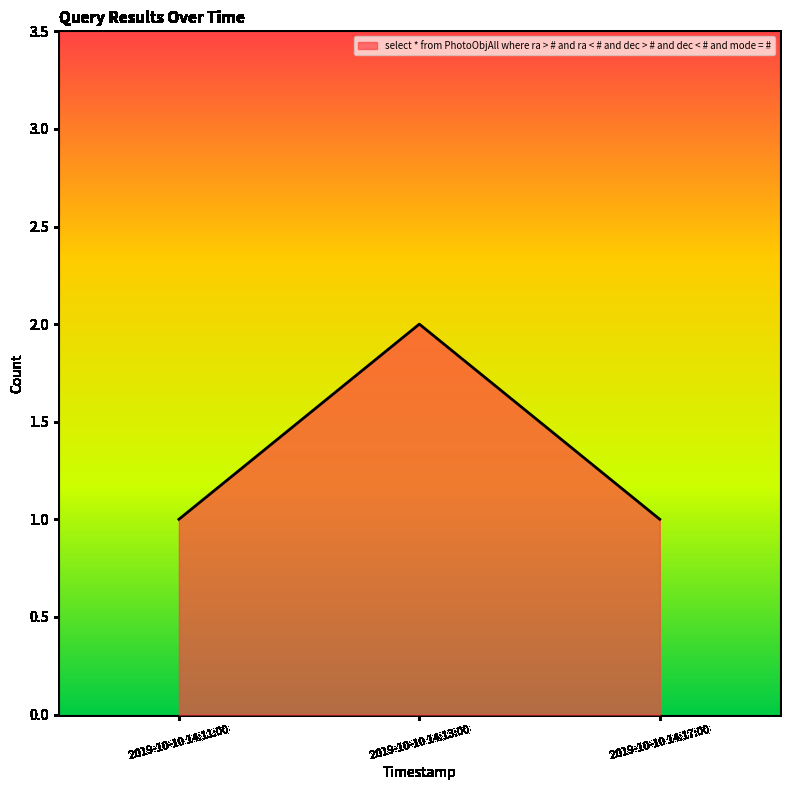

What is the sum of all values?

4